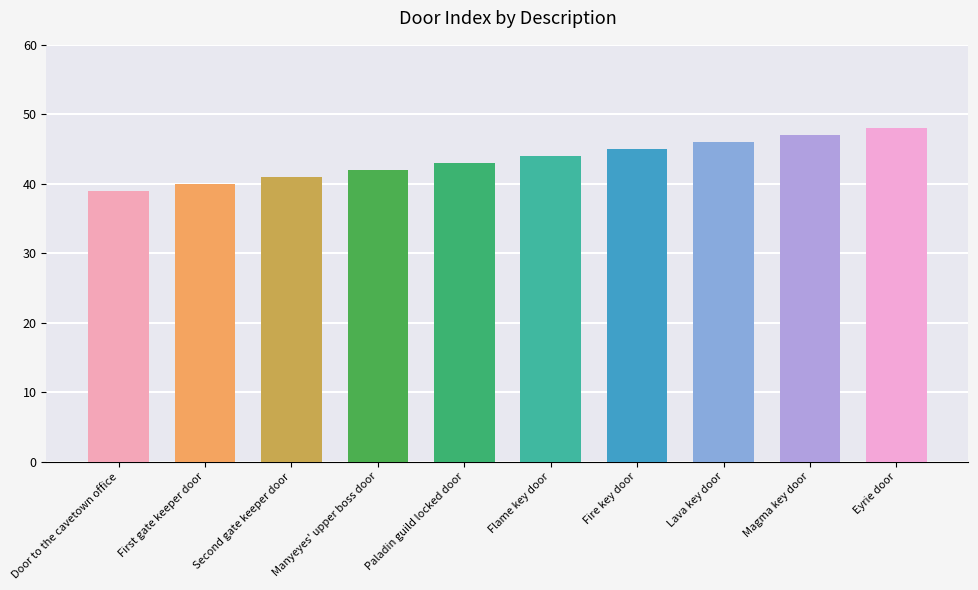

What is the change in value from First gate keeper door to Magma key door?

+7